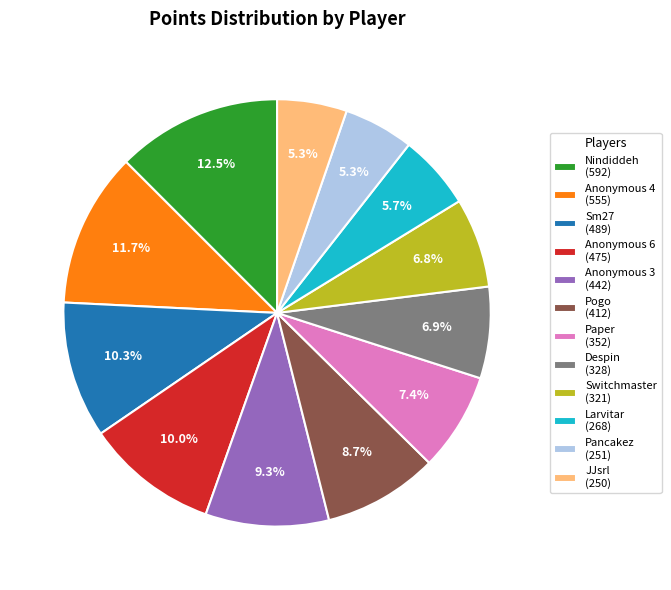

How many slices are in this pie chart?

12